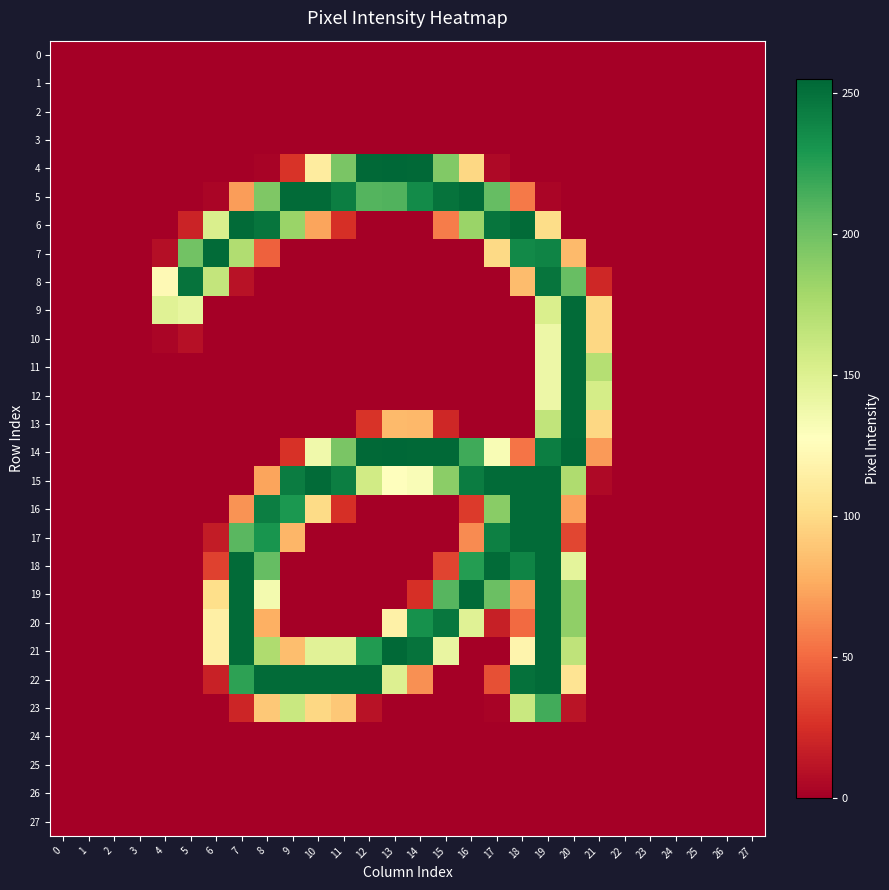

Reading left to right, extract all data points from this chart.

0: 0=0	1=0	2=0	3=0	4=0	5=0	6=0	7=0	8=0	9=0	10=0	11=0	12=0	13=0	14=0	15=0	16=0	17=0	18=0	19=0	20=0	21=0	22=0	23=0	24=0	25=0	26=0	27=0
1: 0=0	1=0	2=0	3=0	4=0	5=0	6=0	7=0	8=0	9=0	10=0	11=0	12=0	13=0	14=0	15=0	16=0	17=0	18=0	19=0	20=0	21=0	22=0	23=0	24=0	25=0	26=0	27=0
2: 0=0	1=0	2=0	3=0	4=0	5=0	6=0	7=0	8=0	9=0	10=0	11=0	12=0	13=0	14=0	15=0	16=0	17=0	18=0	19=0	20=0	21=0	22=0	23=0	24=0	25=0	26=0	27=0
3: 0=0	1=0	2=0	3=0	4=0	5=0	6=0	7=0	8=0	9=0	10=0	11=0	12=0	13=0	14=0	15=0	16=0	17=0	18=0	19=0	20=0	21=0	22=0	23=0	24=0	25=0	26=0	27=0
4: 0=0	1=0	2=0	3=0	4=0	5=0	6=0	7=0	8=2	9=27	10=112	11=196	12=254	13=255	14=254	15=193	16=98	17=5	18=0	19=0	20=0	21=0	22=0	23=0	24=0	25=0	26=0	27=0
5: 0=0	1=0	2=0	3=0	4=0	5=0	6=3	7=70	8=194	9=253	10=253	11=243	12=210	13=211	14=236	15=249	16=253	17=204	18=56	19=3	20=0	21=0	22=0	23=0	24=0	25=0	26=0	27=0
6: 0=0	1=0	2=0	3=0	4=0	5=19	6=152	7=253	8=248	9=183	10=73	11=25	12=0	13=0	14=0	15=57	16=183	17=248	18=253	19=101	20=0	21=0	22=0	23=0	24=0	25=0	26=0	27=0
7: 0=0	1=0	2=0	3=0	4=8	5=199	6=253	7=173	8=46	9=0	10=0	11=0	12=0	13=0	14=0	15=0	16=0	17=99	18=237	19=240	20=83	21=0	22=0	23=0	24=0	25=0	26=0	27=0
8: 0=0	1=0	2=0	3=0	4=123	5=249	6=164	7=10	8=0	9=0	10=0	11=0	12=0	13=0	14=0	15=0	16=0	17=0	18=84	19=248	20=203	21=21	22=0	23=0	24=0	25=0	26=0	27=0
9: 0=0	1=0	2=0	3=0	4=148	5=143	6=0	7=0	8=0	9=0	10=0	11=0	12=0	13=0	14=0	15=0	16=0	17=0	18=0	19=152	20=253	21=98	22=0	23=0	24=0	25=0	26=0	27=0
10: 0=0	1=0	2=0	3=0	4=3	5=9	6=0	7=0	8=0	9=0	10=0	11=0	12=0	13=0	14=0	15=0	16=0	17=0	18=0	19=139	20=253	21=98	22=0	23=0	24=0	25=0	26=0	27=0
11: 0=0	1=0	2=0	3=0	4=0	5=0	6=0	7=0	8=0	9=0	10=0	11=0	12=0	13=0	14=0	15=0	16=0	17=0	18=0	19=139	20=253	21=171	22=0	23=0	24=0	25=0	26=0	27=0
12: 0=0	1=0	2=0	3=0	4=0	5=0	6=0	7=0	8=0	9=0	10=0	11=0	12=0	13=0	14=0	15=0	16=0	17=0	18=0	19=139	20=253	21=155	22=0	23=0	24=0	25=0	26=0	27=0
13: 0=0	1=0	2=0	3=0	4=0	5=0	6=0	7=0	8=0	9=0	10=0	11=0	12=27	13=83	14=82	15=21	16=0	17=0	18=0	19=165	20=253	21=98	22=0	23=0	24=0	25=0	26=0	27=0
14: 0=0	1=0	2=0	3=0	4=0	5=0	6=0	7=0	8=0	9=26	10=137	11=196	12=254	13=255	14=254	15=254	16=217	17=132	18=54	19=243	20=254	21=69	22=0	23=0	24=0	25=0	26=0	27=0
15: 0=0	1=0	2=0	3=0	4=0	5=0	6=0	7=0	8=73	9=244	10=253	11=243	12=157	13=127	14=131	15=189	16=244	17=253	18=253	19=253	20=174	21=5	22=0	23=0	24=0	25=0	26=0	27=0
16: 0=0	1=0	2=0	3=0	4=0	5=0	6=0	7=66	8=243	9=229	10=100	11=25	12=0	13=0	14=0	15=0	16=30	17=190	18=253	19=253	20=72	21=0	22=0	23=0	24=0	25=0	26=0	27=0
17: 0=0	1=0	2=0	3=0	4=0	5=0	6=15	7=208	8=231	9=81	10=0	11=0	12=0	13=0	14=0	15=0	16=63	17=242	18=253	19=253	20=35	21=0	22=0	23=0	24=0	25=0	26=0	27=0
18: 0=0	1=0	2=0	3=0	4=0	5=0	6=33	7=253	8=204	9=0	10=0	11=0	12=0	13=0	14=0	15=34	16=226	17=253	18=240	19=253	20=145	21=0	22=0	23=0	24=0	25=0	26=0	27=0
19: 0=0	1=0	2=0	3=0	4=0	5=0	6=102	7=253	8=135	9=0	10=0	11=0	12=0	13=0	14=25	15=209	16=253	17=202	18=69	19=253	20=187	21=0	22=0	23=0	24=0	25=0	26=0	27=0
20: 0=0	1=0	2=0	3=0	4=0	5=0	6=115	7=253	8=78	9=0	10=0	11=0	12=0	13=116	14=233	15=247	16=148	17=17	18=50	19=253	20=187	21=0	22=0	23=0	24=0	25=0	26=0	27=0
21: 0=0	1=0	2=0	3=0	4=0	5=0	6=115	7=253	8=174	9=85	10=147	11=147	12=227	13=254	14=249	15=142	16=0	17=0	18=119	19=253	20=166	21=0	22=0	23=0	24=0	25=0	26=0	27=0
22: 0=0	1=0	2=0	3=0	4=0	5=0	6=18	7=223	8=253	9=253	10=253	11=253	12=253	13=150	14=65	15=0	16=0	17=39	18=250	19=253	20=106	21=0	22=0	23=0	24=0	25=0	26=0	27=0
23: 0=0	1=0	2=0	3=0	4=0	5=0	6=0	7=20	8=90	9=161	10=98	11=90	12=10	13=0	14=0	15=0	16=0	17=2	18=161	19=216	20=11	21=0	22=0	23=0	24=0	25=0	26=0	27=0
24: 0=0	1=0	2=0	3=0	4=0	5=0	6=0	7=0	8=0	9=0	10=0	11=0	12=0	13=0	14=0	15=0	16=0	17=0	18=0	19=0	20=0	21=0	22=0	23=0	24=0	25=0	26=0	27=0
25: 0=0	1=0	2=0	3=0	4=0	5=0	6=0	7=0	8=0	9=0	10=0	11=0	12=0	13=0	14=0	15=0	16=0	17=0	18=0	19=0	20=0	21=0	22=0	23=0	24=0	25=0	26=0	27=0
26: 0=0	1=0	2=0	3=0	4=0	5=0	6=0	7=0	8=0	9=0	10=0	11=0	12=0	13=0	14=0	15=0	16=0	17=0	18=0	19=0	20=0	21=0	22=0	23=0	24=0	25=0	26=0	27=0
27: 0=0	1=0	2=0	3=0	4=0	5=0	6=0	7=0	8=0	9=0	10=0	11=0	12=0	13=0	14=0	15=0	16=0	17=0	18=0	19=0	20=0	21=0	22=0	23=0	24=0	25=0	26=0	27=0